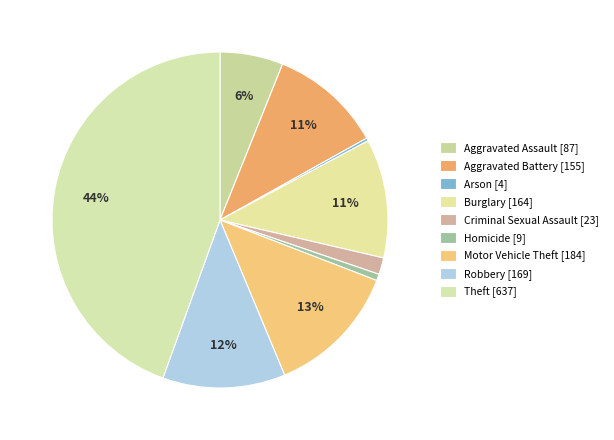

Rank the categories by value from lowest to highest.

Arson, Homicide, Criminal Sexual Assault, Aggravated Assault, Aggravated Battery, Burglary, Robbery, Motor Vehicle Theft, Theft